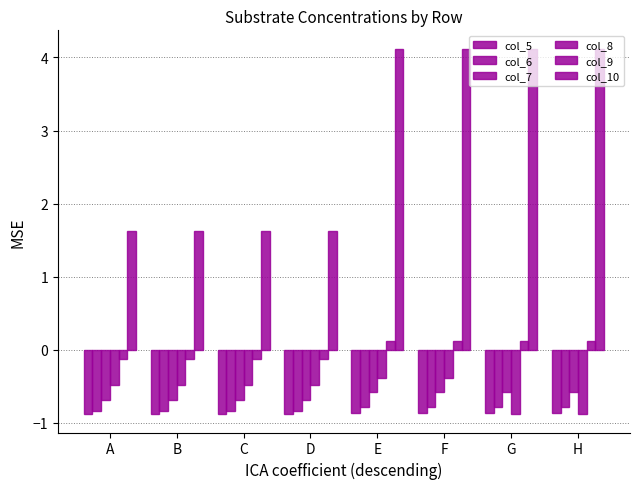

At which category does the chart reach its peak across all series?

E